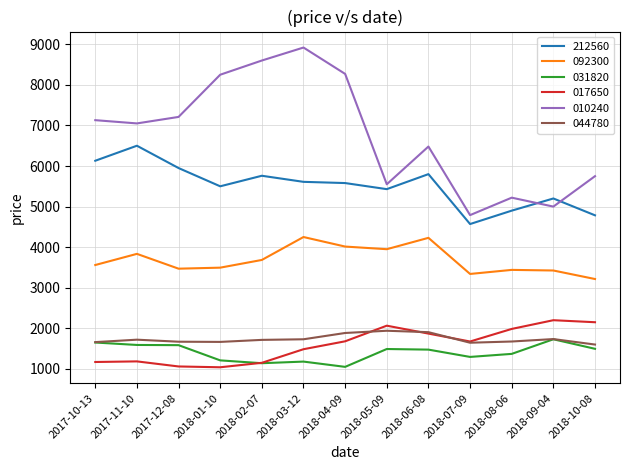

How many categories are shown in the chart?

13